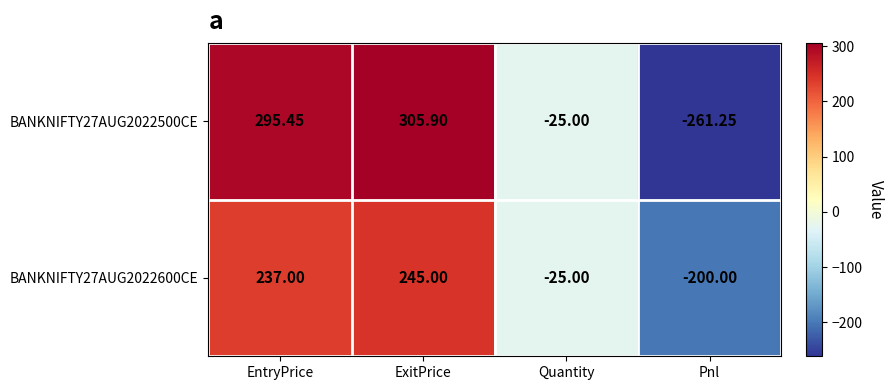

Which label corresponds to the smallest value in the chart?

Pnl